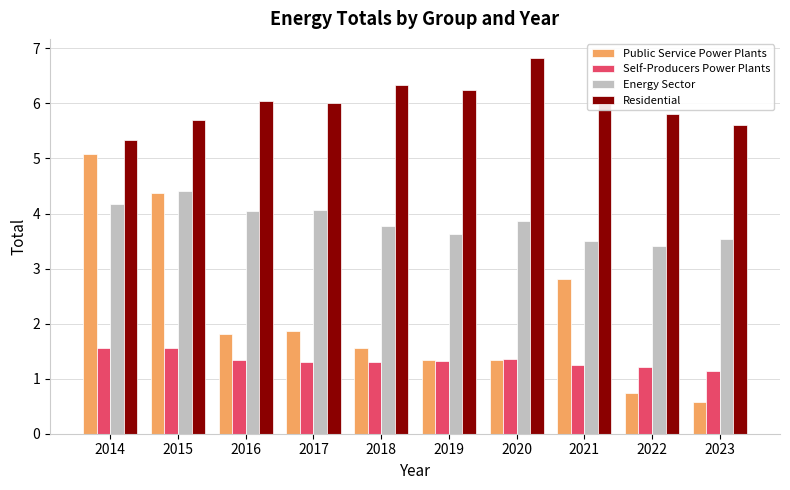

What are all the series names shown in the legend?

Public Service Power Plants, Self-Producers Power Plants, Energy Sector, Residential